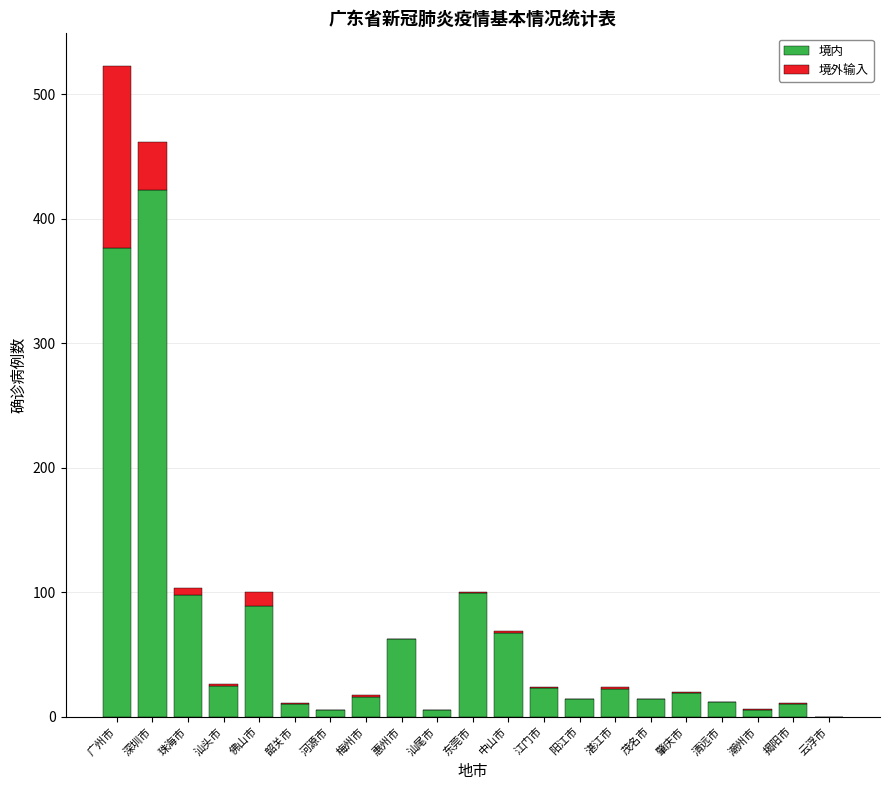

Where is 境内 nearest to the value 211?

东莞市